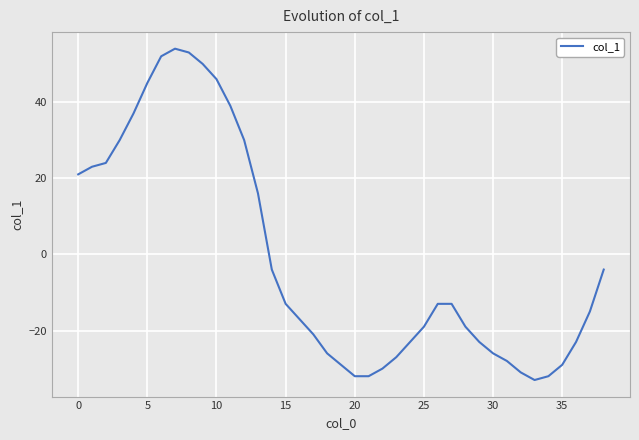

What is the difference between the maximum and minimum values?

87